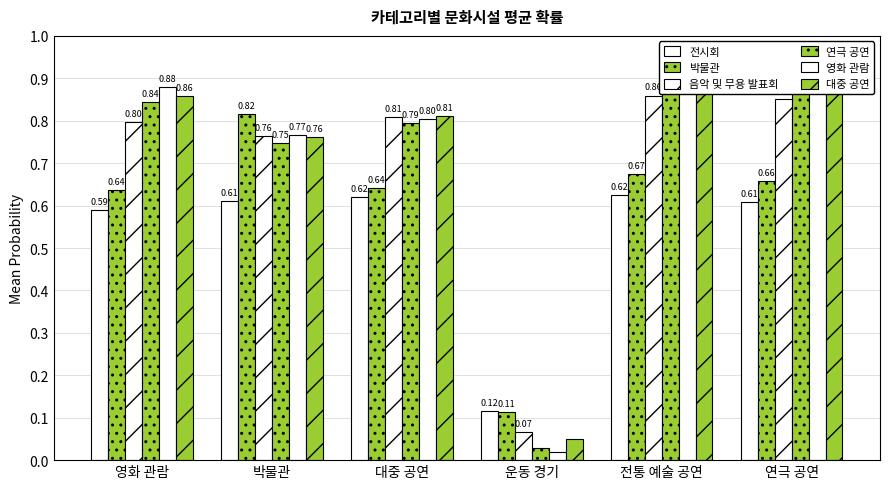

Reading right to left, transcribe all the data shown in this chart.

전시회: 0.6	0.6	0.1	0.6	0.6	0.6
박물관: 0.7	0.7	0.1	0.6	0.8	0.6
음악 및 무용 발표회: 0.9	0.9	0.1	0.8	0.8	0.8
연극 공연: 0.9	0.9	0.0	0.8	0.7	0.8
영화 관람: 0.9	0.9	0.0	0.8	0.8	0.9
대중 공연: 0.9	0.9	0.0	0.8	0.8	0.9